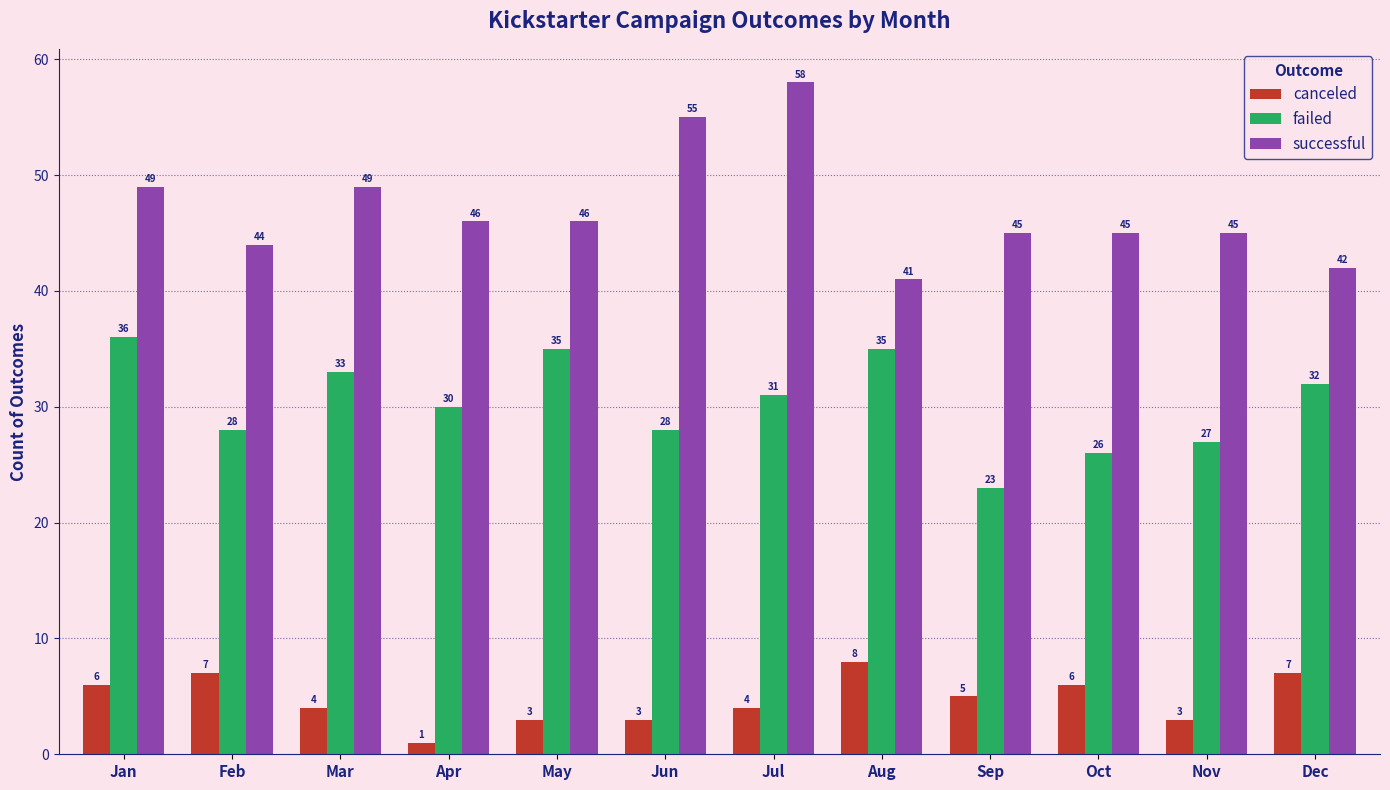

Which series changed the most between Jan and Jun?

failed